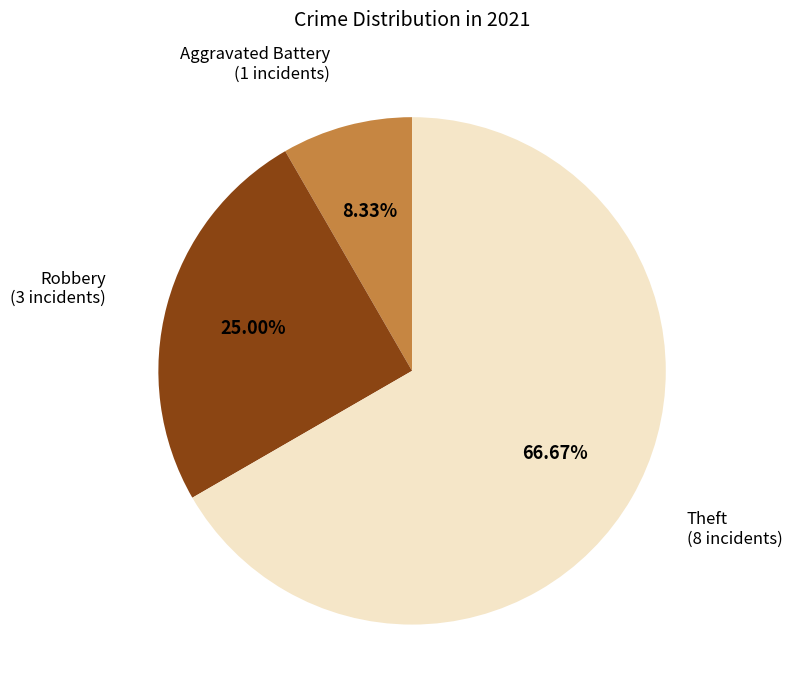

Does any single category account for the majority?

Yes